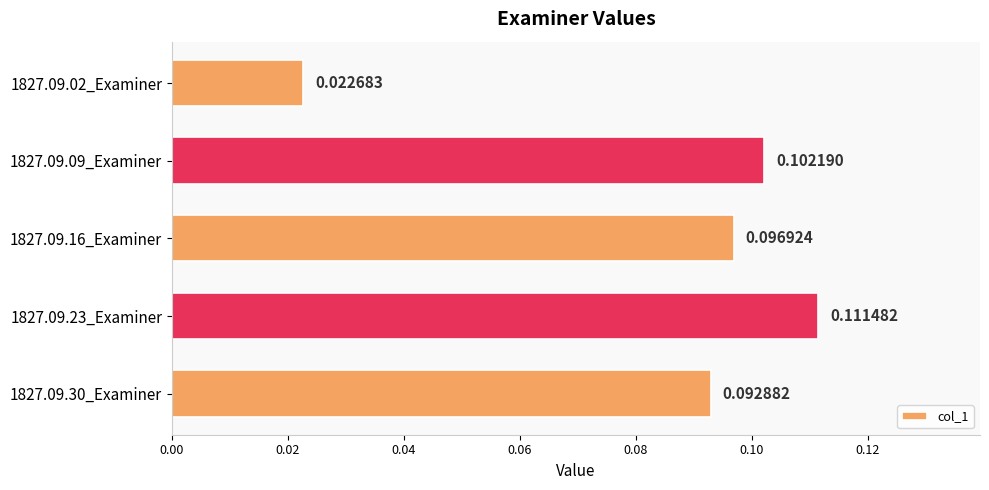

Which has a higher value, 1827.09.16_Examiner or 1827.09.23_Examiner?

1827.09.23_Examiner